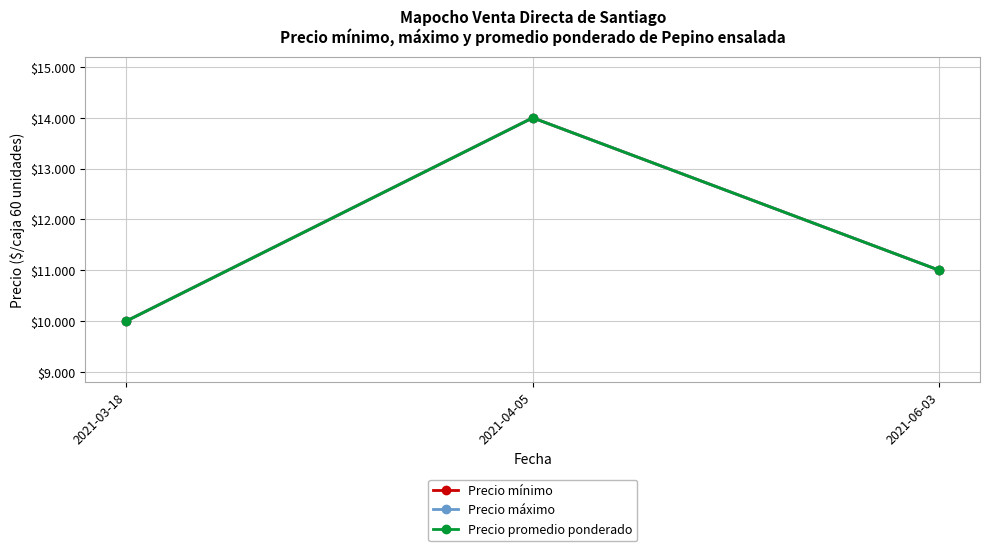

At 2021-04-05, list the series in order from largest to smallest.

Precio mínimo, Precio máximo, Precio promedio ponderado